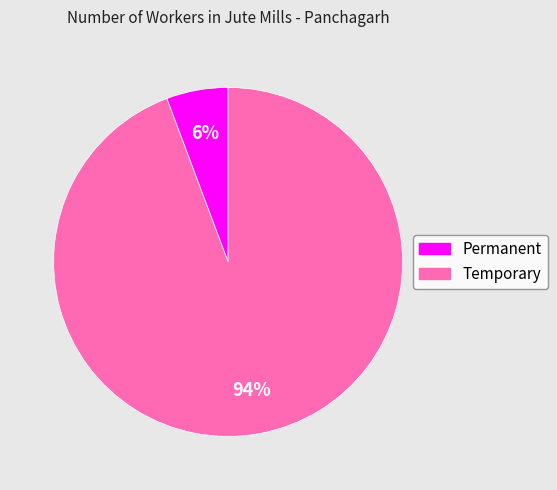

To the nearest percent, what is the combined percentage of Permanent and Temporary?

100%